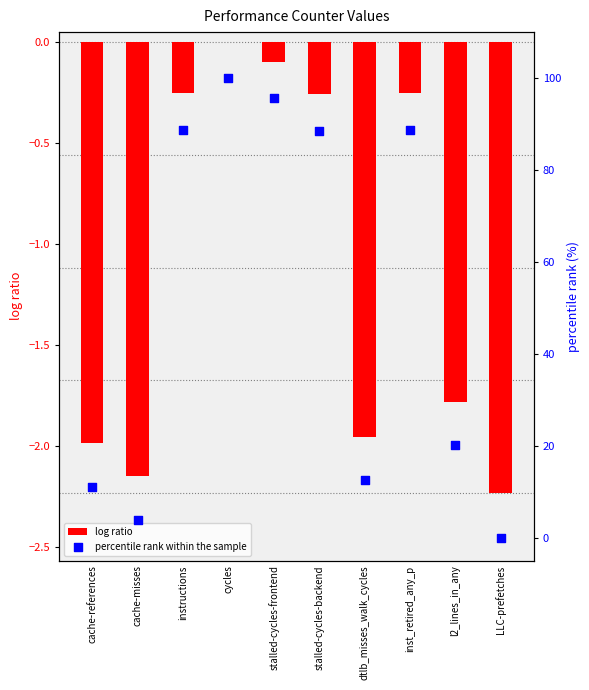

At which category is the sum across all series the highest?

cycles